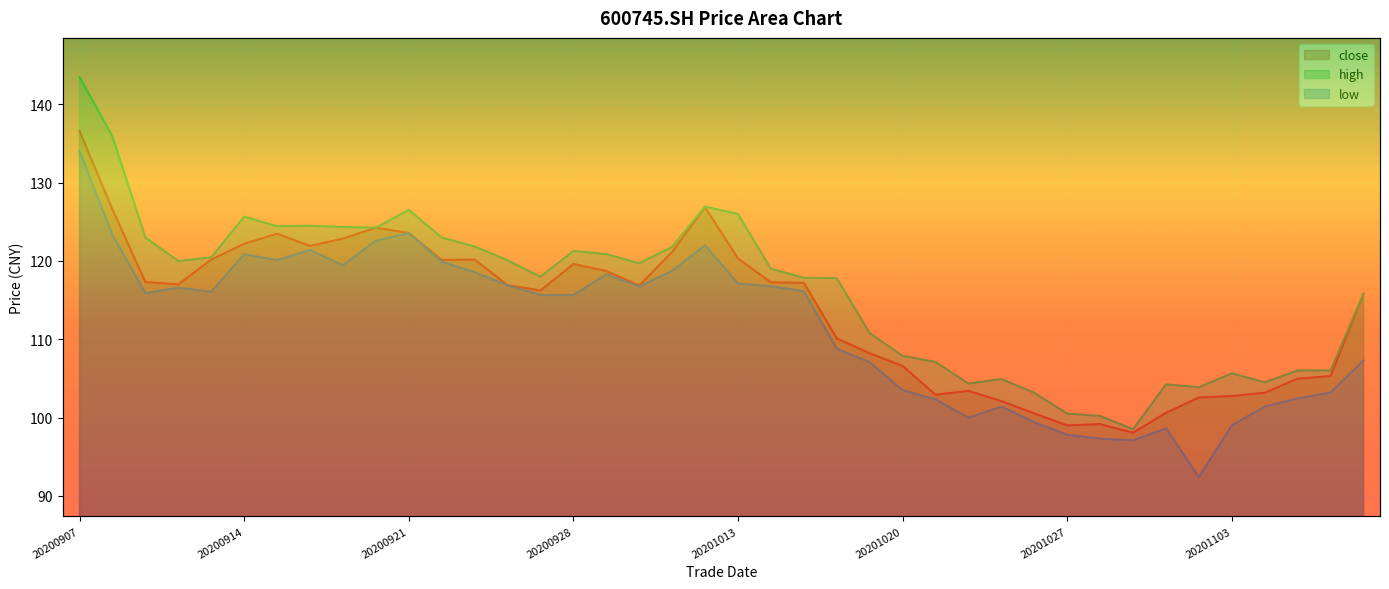

At which category is the sum across all series the highest?

20200907